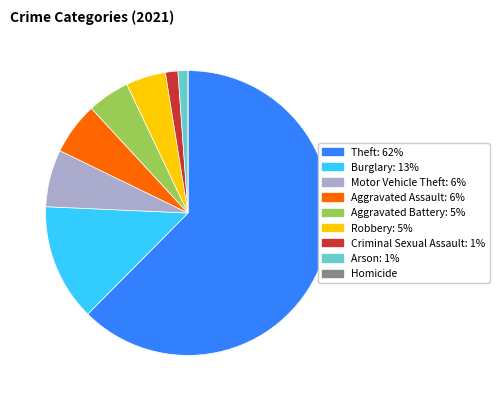

Combined, do Criminal Sexual Assault and Motor Vehicle Theft account for over 50%?

No